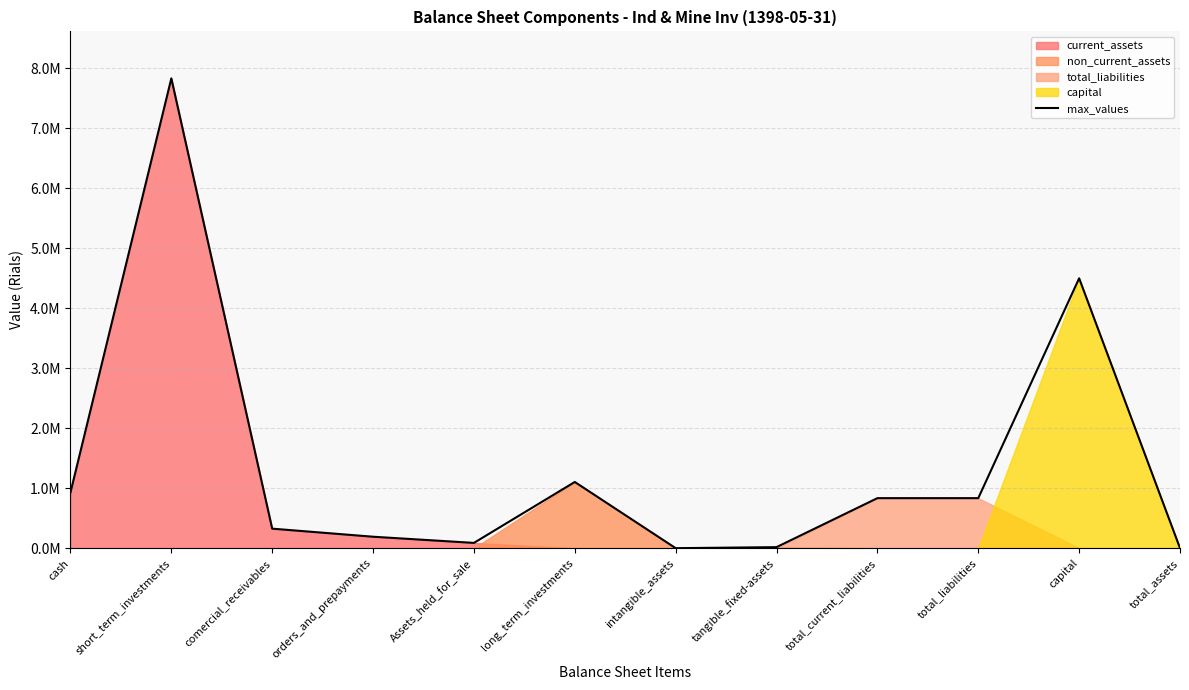

Is it true that the value at total_assets is -2489881?

False